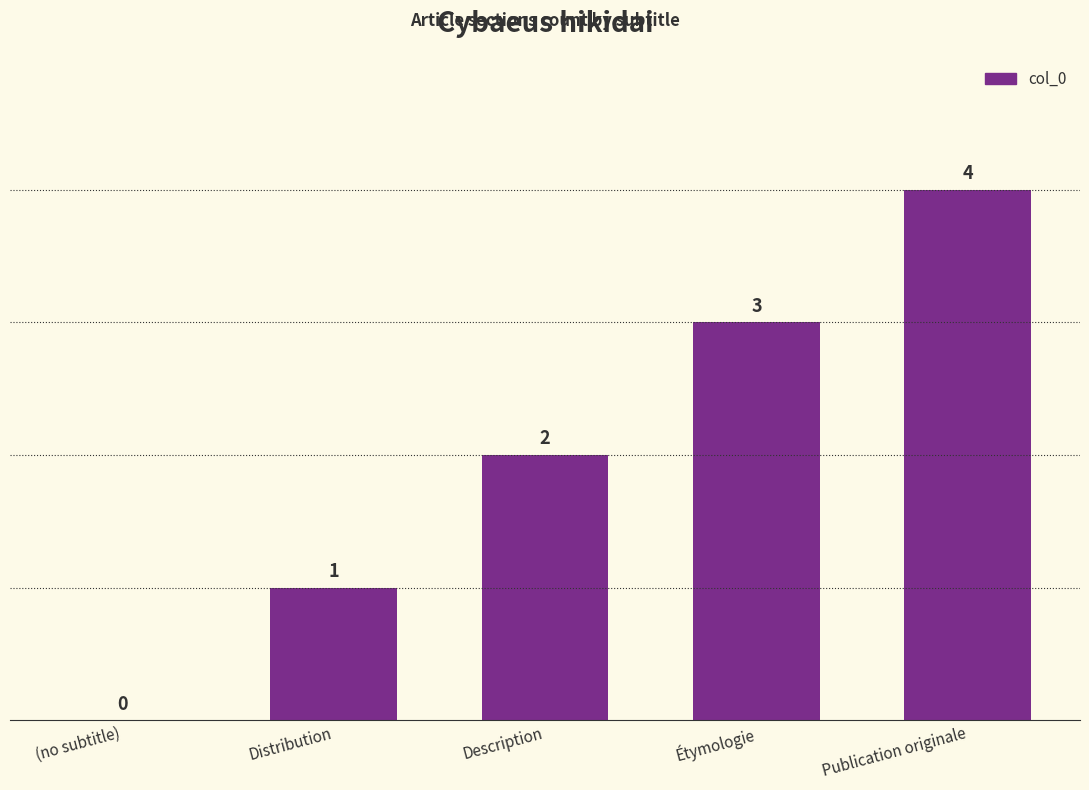

What is the change in value from (no subtitle) to Distribution?

+1